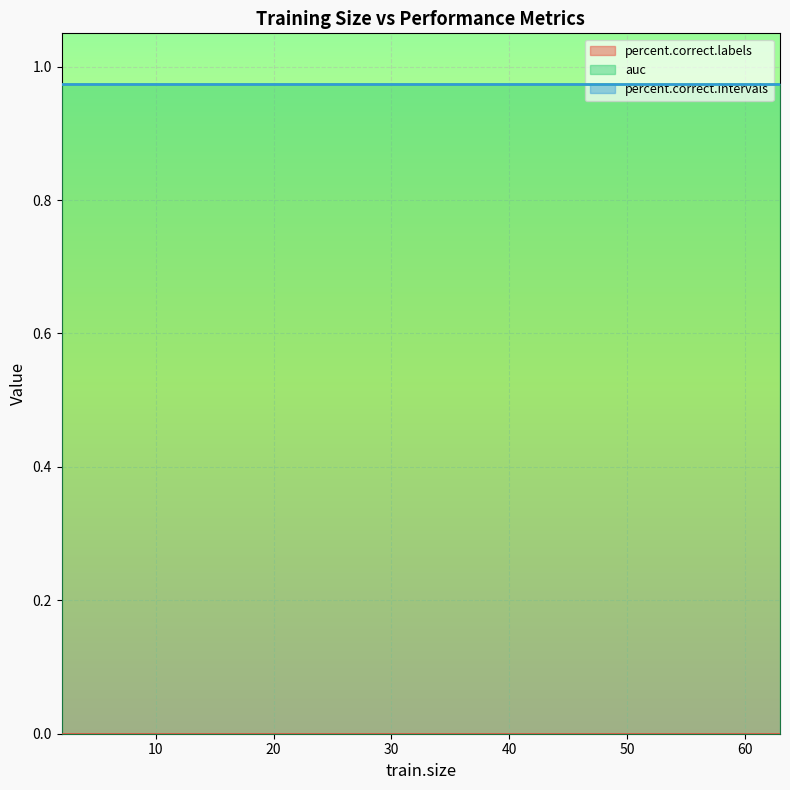

At which label does percent.correct.labels reach its peak?

2